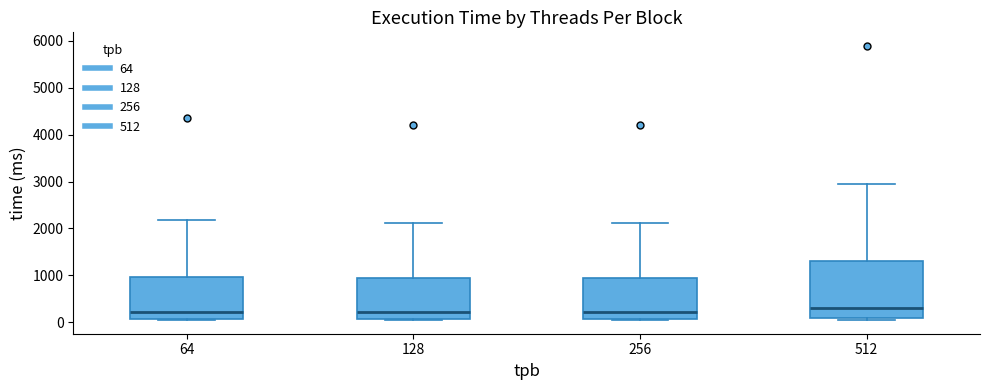

Reading left to right, transcribe this box plot: for each box, give where its median line is, the range the box spans, and where its two whiskers end, as read against the y-axis. The values are not printed on the chart, so give them approximately, as read against the axis.

64: median 200, box 100 to 1000, whiskers 0 to 2200
128: median 200, box 100 to 900, whiskers 0 to 2100
256: median 200, box 100 to 900, whiskers 0 to 2100
512: median 300, box 100 to 1300, whiskers 0 to 3000